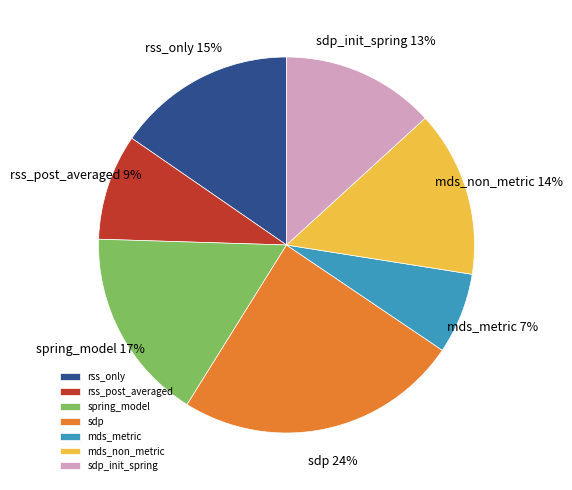

Is the sum of sdp and mds_non_metric greater than half?

No